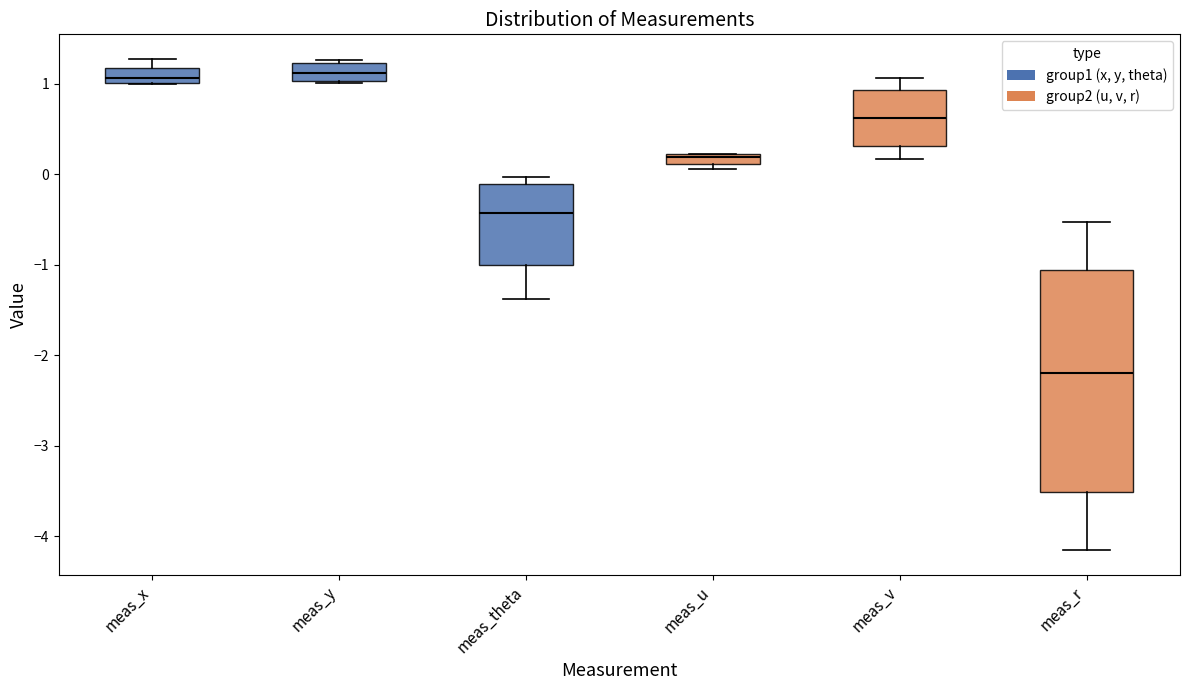

Comparing the boxes themselves (not the whiskers), which one is the tallest?

meas_r